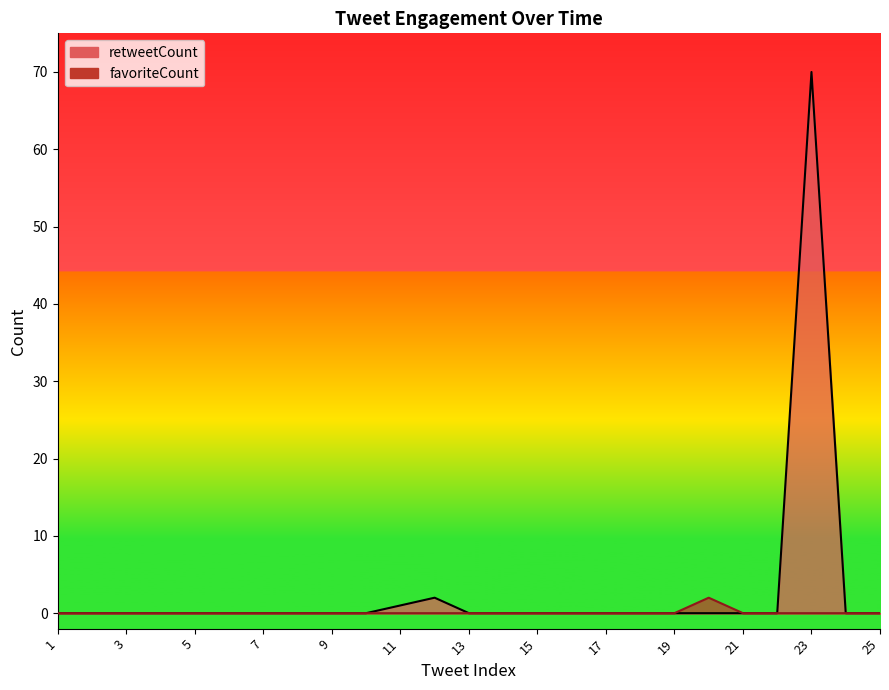

At which category is the sum across all series the highest?

23